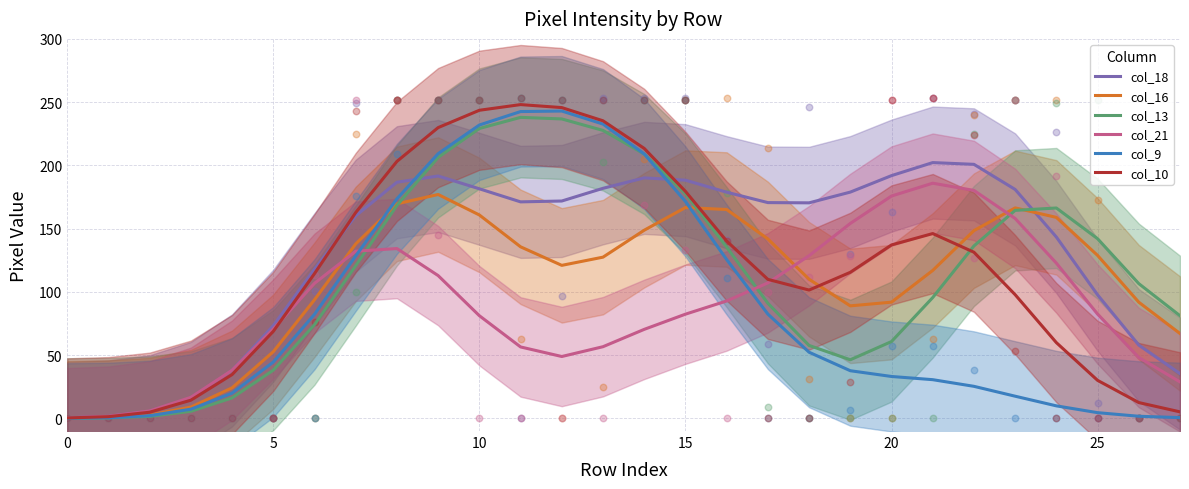

At how many categories does at least one series exceed 163?

17